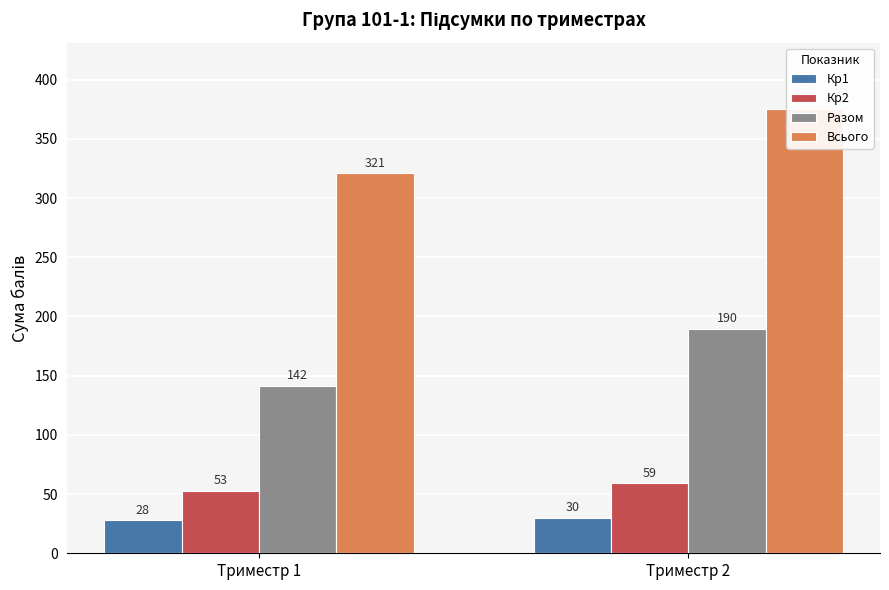

How many data points in Кр2 are less than 59?

1